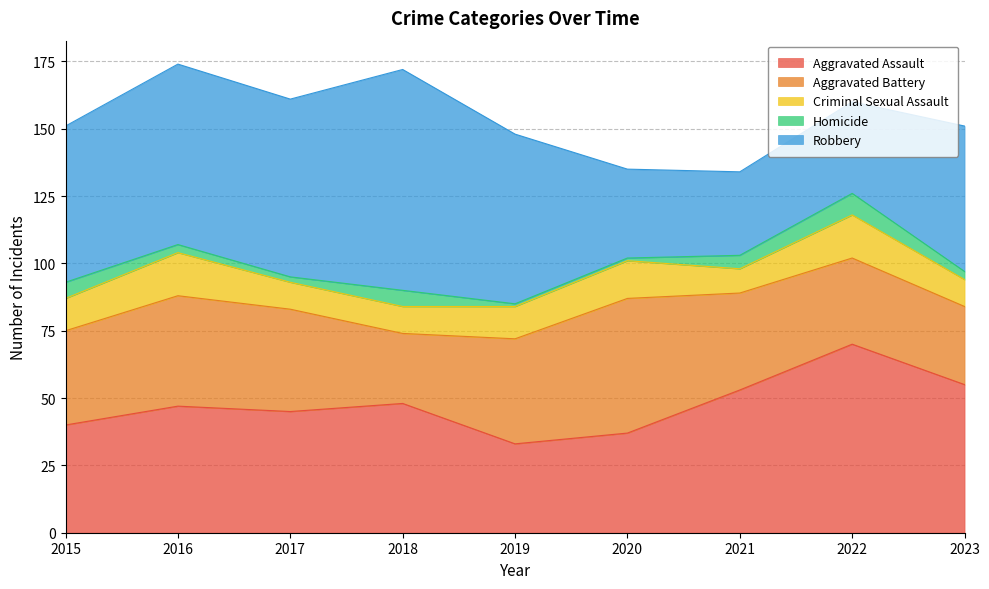

True or false: Robbery and Aggravated Battery intersect in this chart.

True